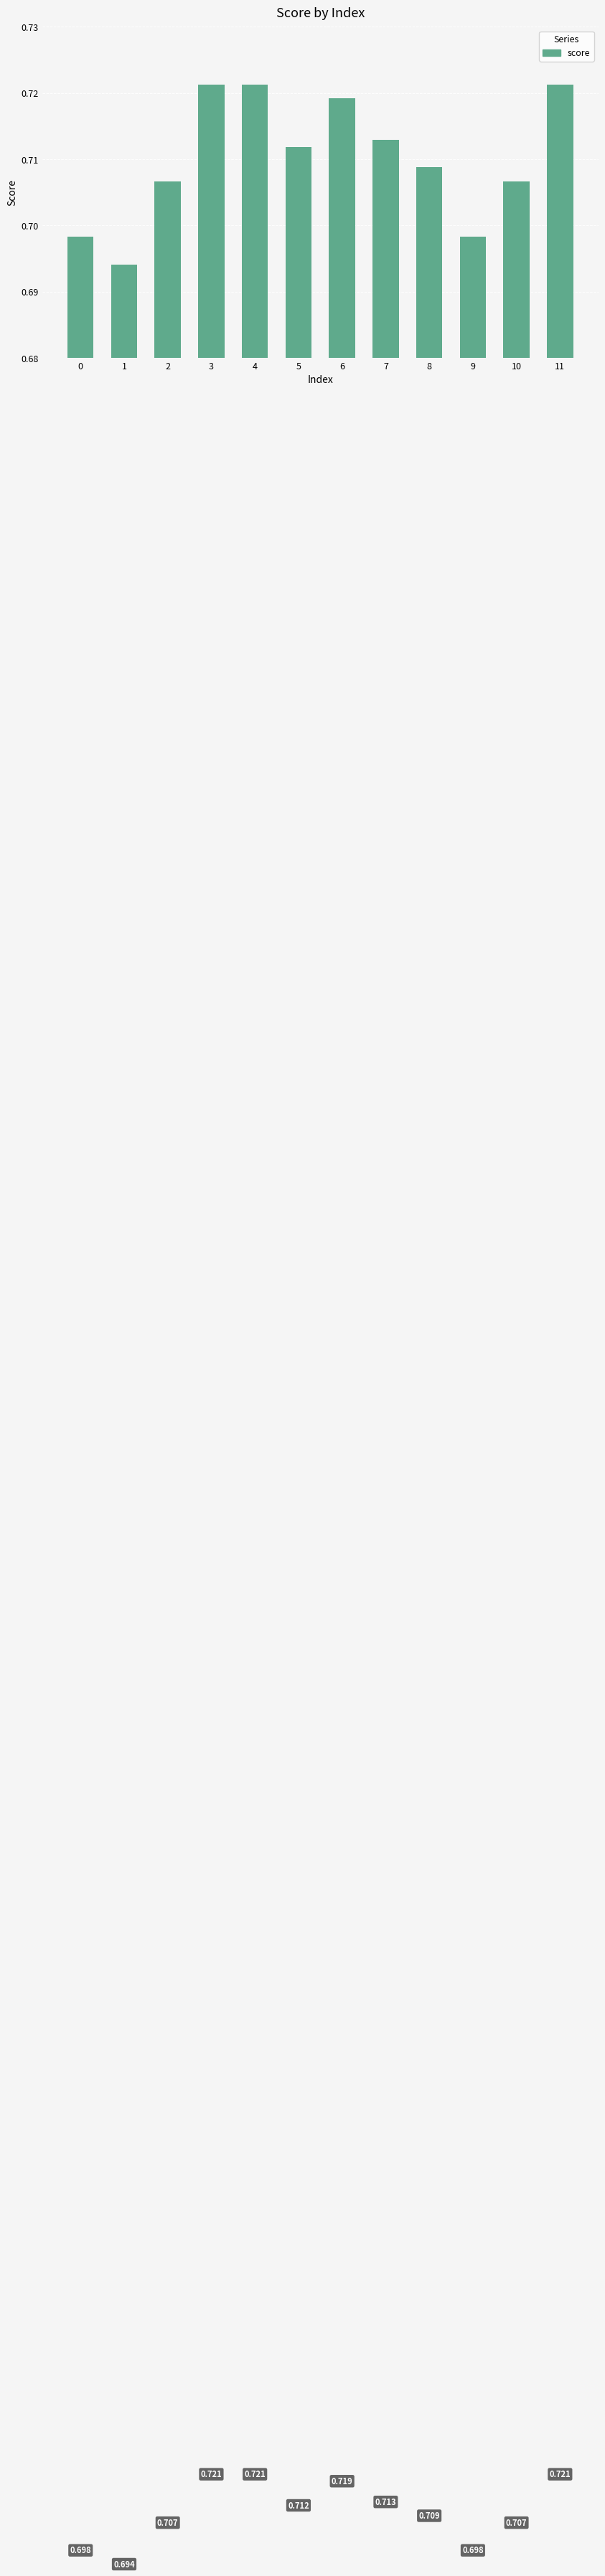

How many bars are there in total?

12